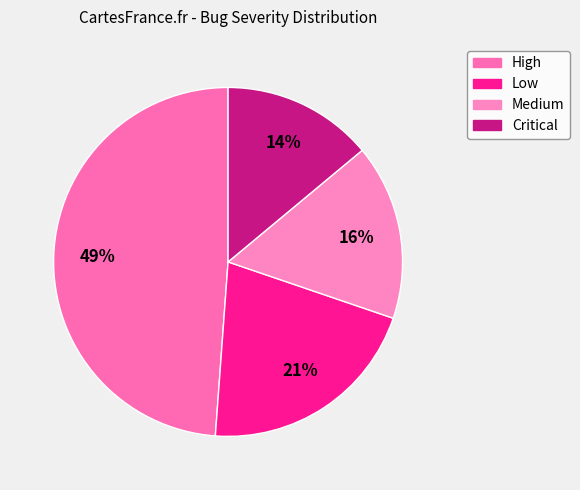

What is the largest slice in the pie chart?

High